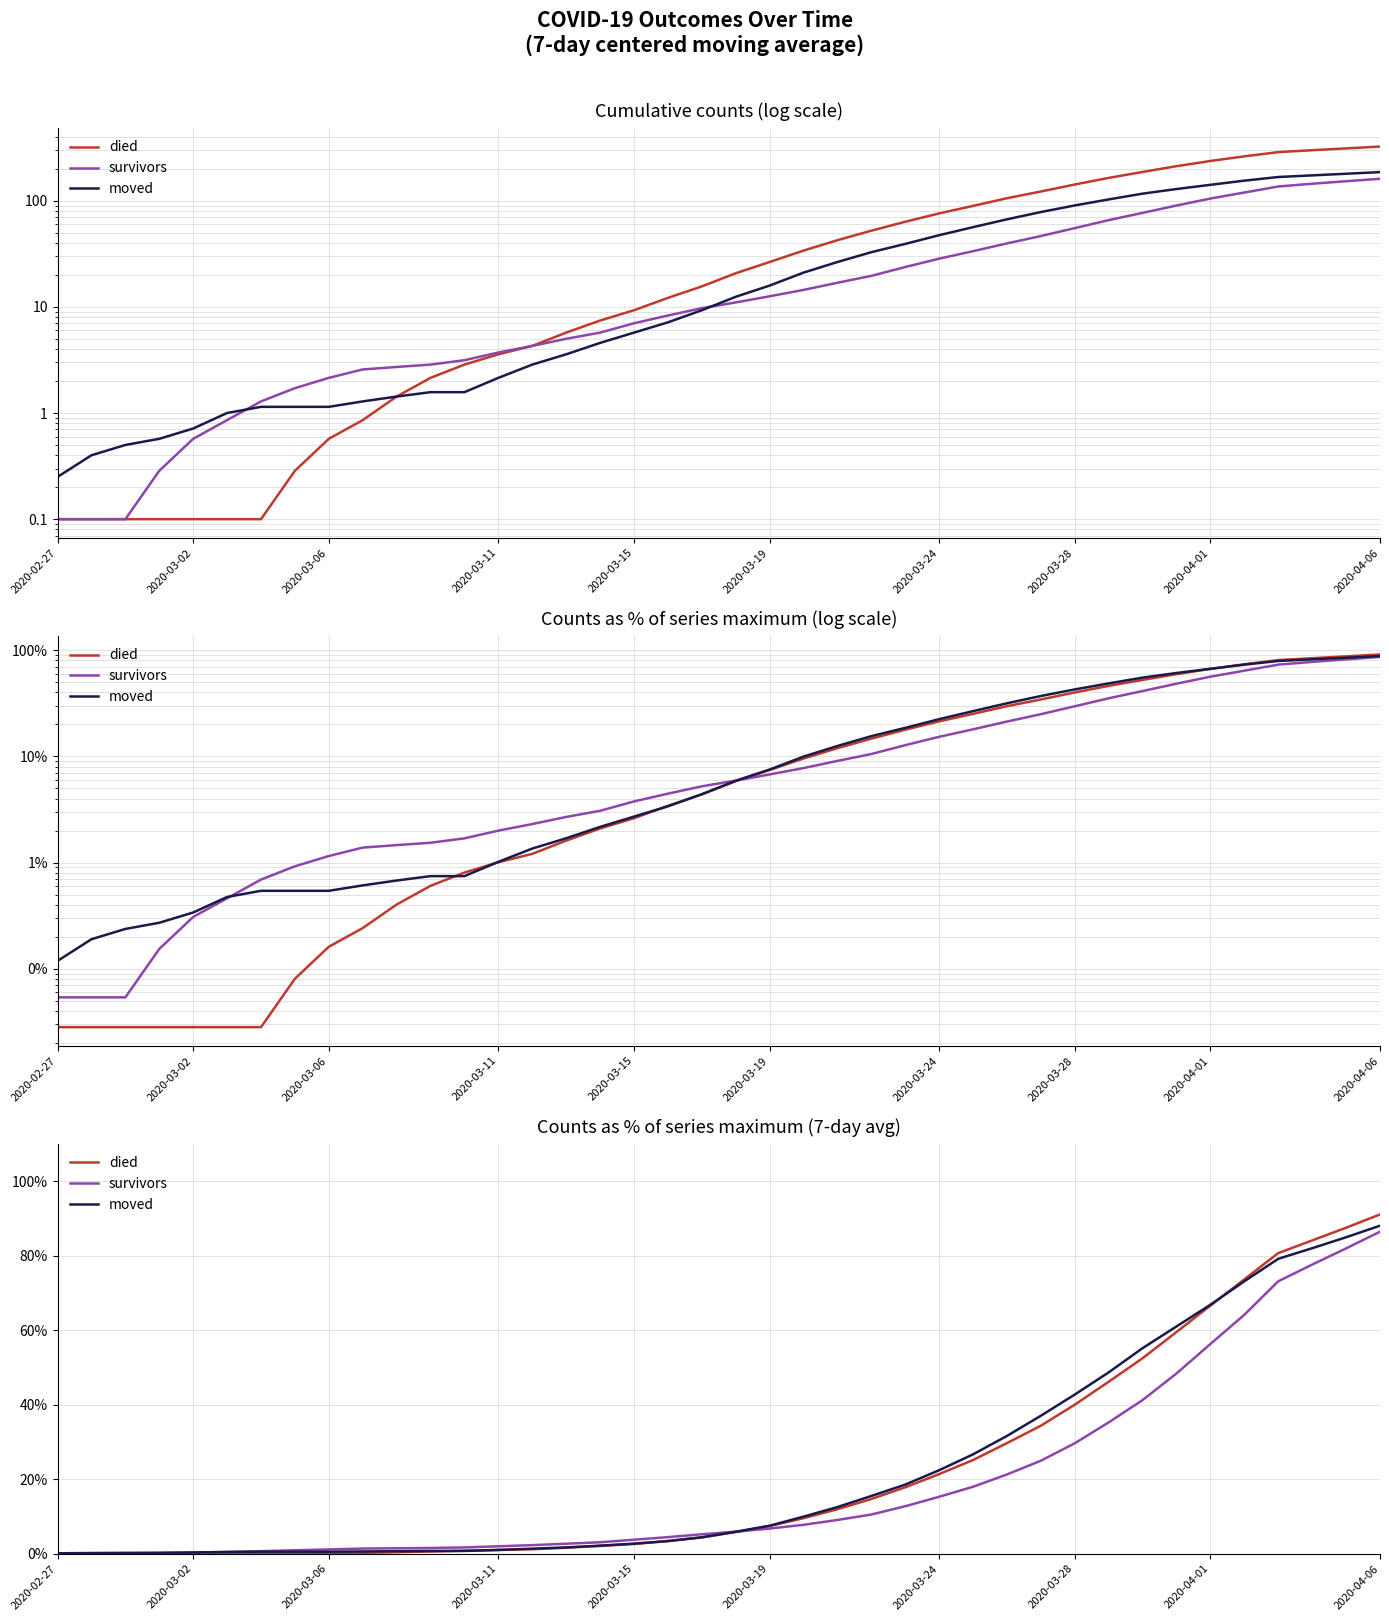

Which has a higher value, 2020-03-06 or 18?

18